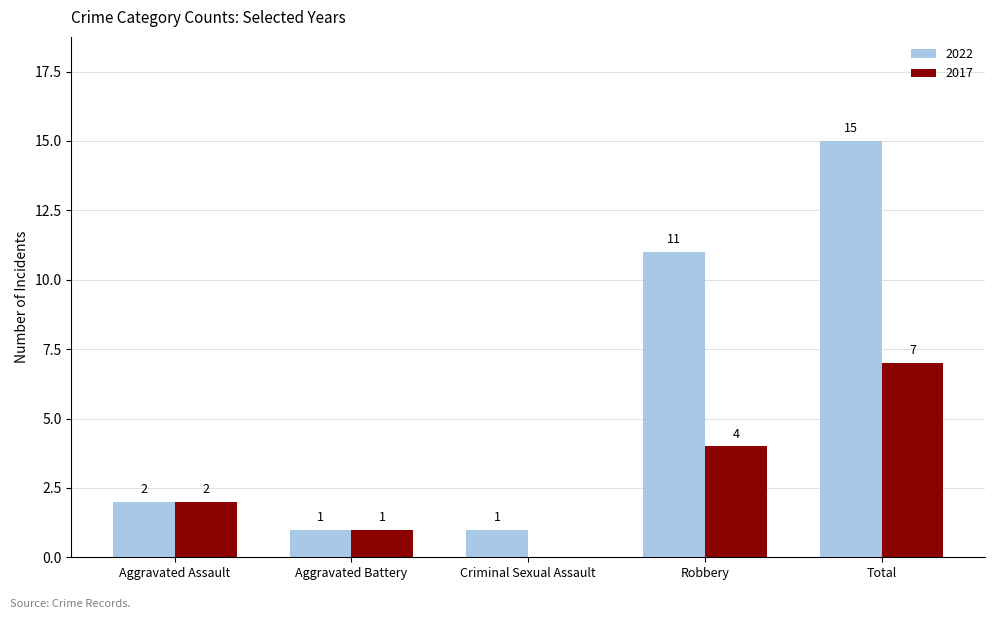

At which label does 2017 reach its peak?

Total